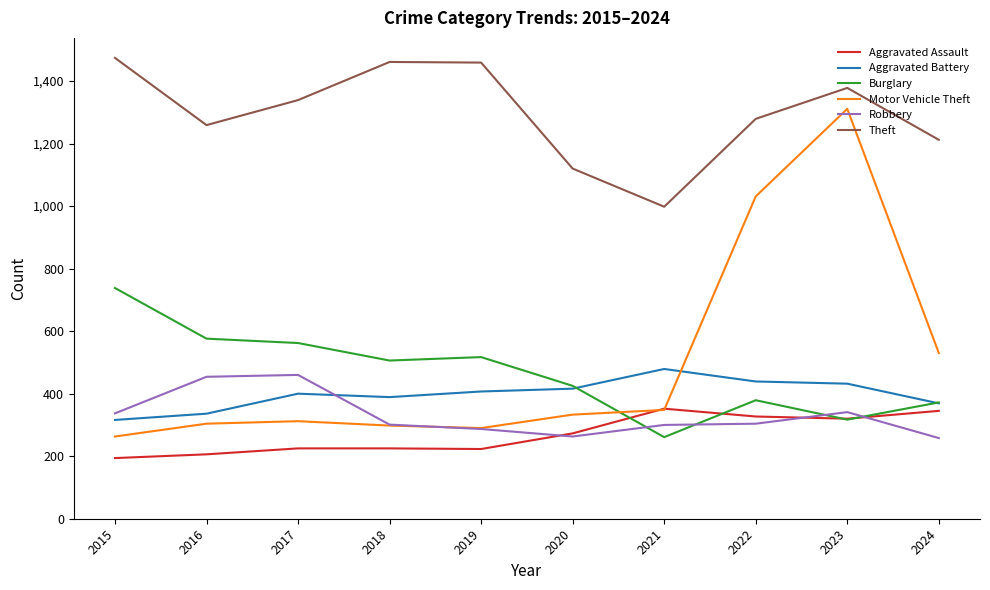

What are all the series names shown in the legend?

Aggravated Assault, Aggravated Battery, Burglary, Motor Vehicle Theft, Robbery, Theft